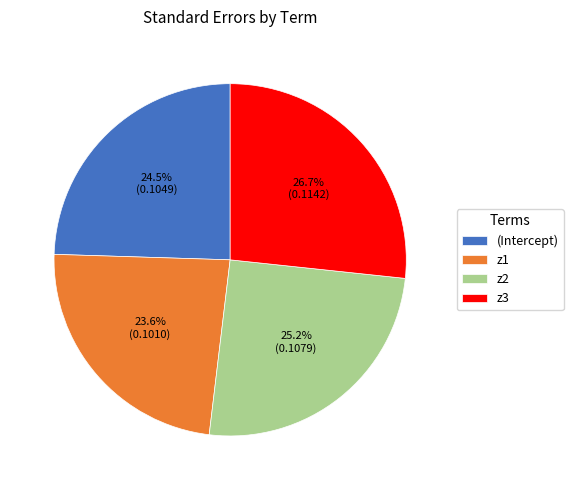

Which has a higher value, (Intercept) or z3?

z3